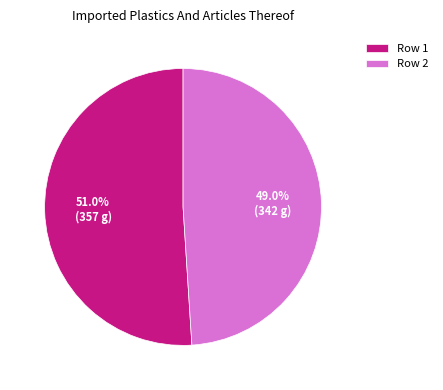

Count the number of slices in the pie.

2